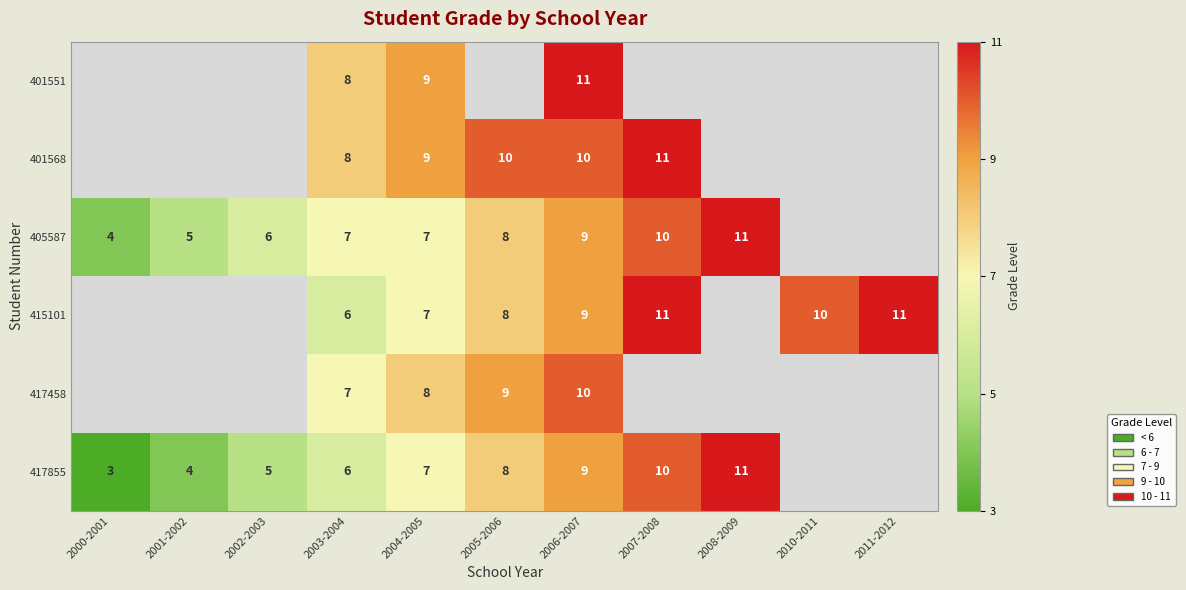

What is the total value across all series at 2003-2004?

42